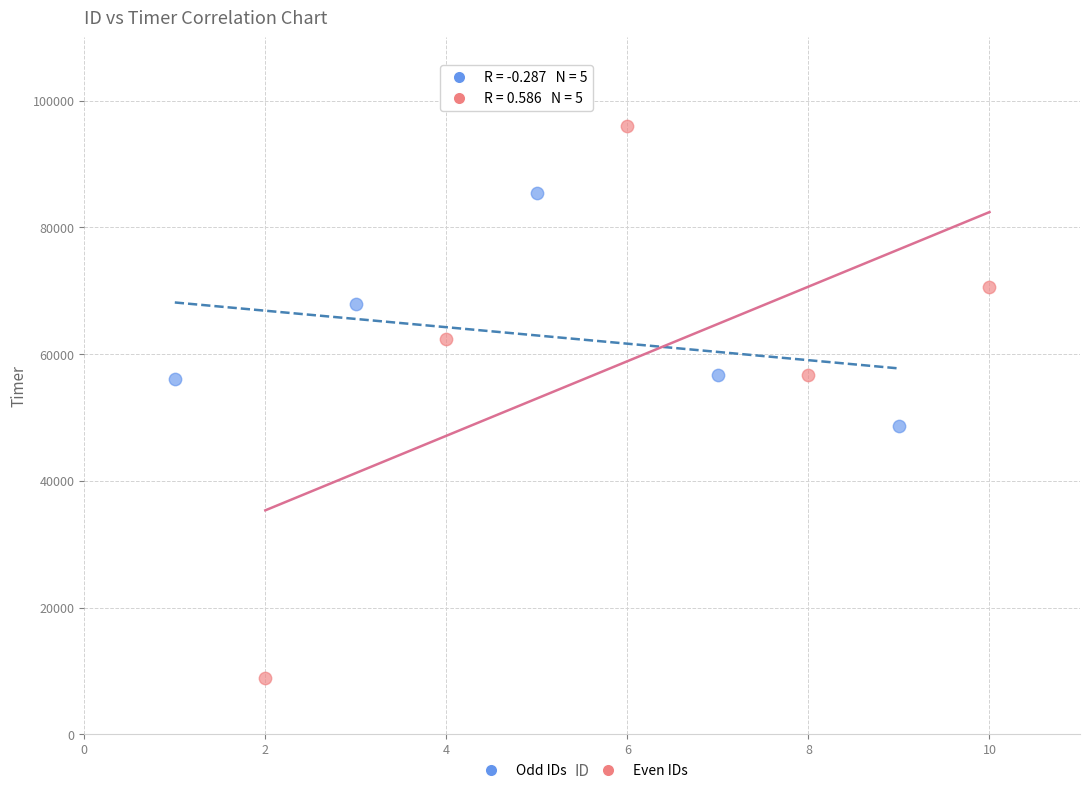

Which series contains the highest Y value?

Even IDs